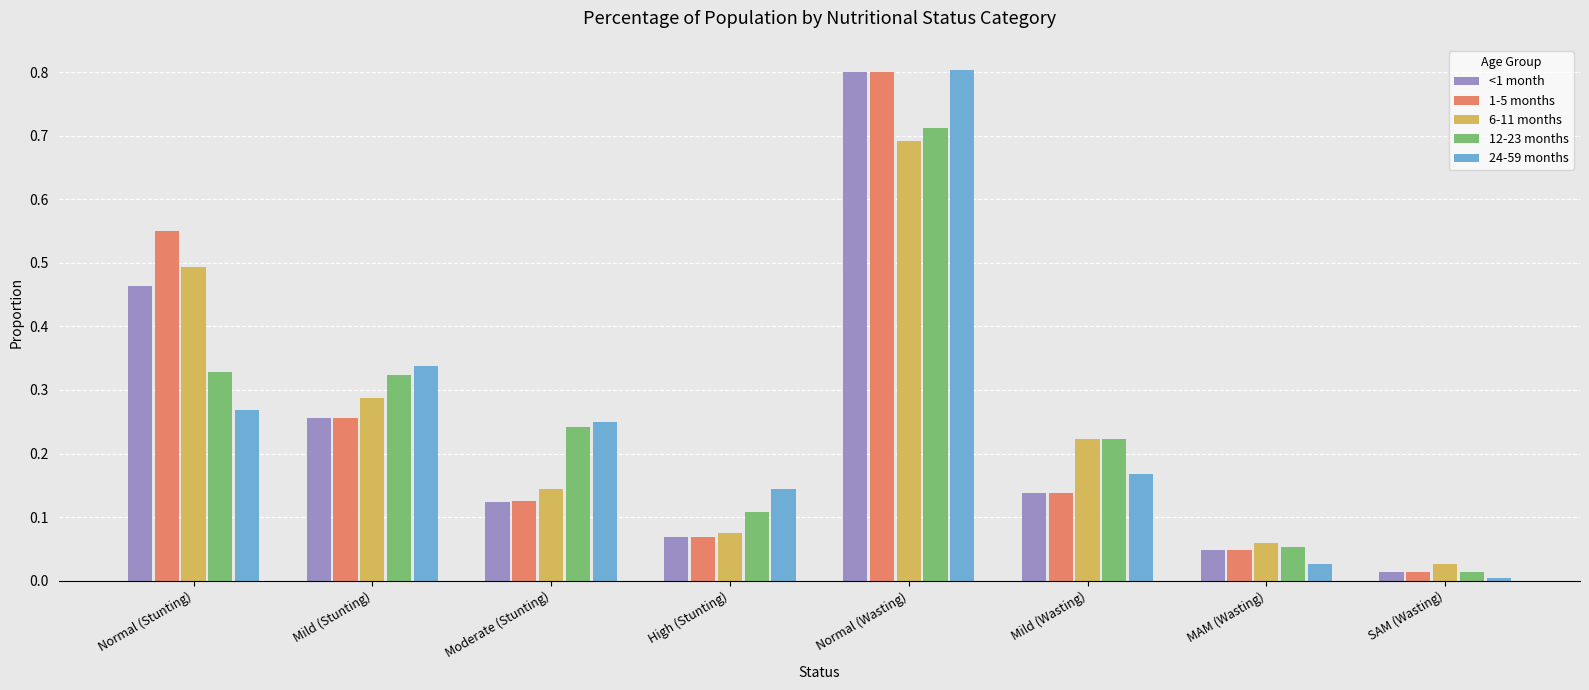

Is it true that 12-23 months equals 0.1 at High (Stunting)?

True